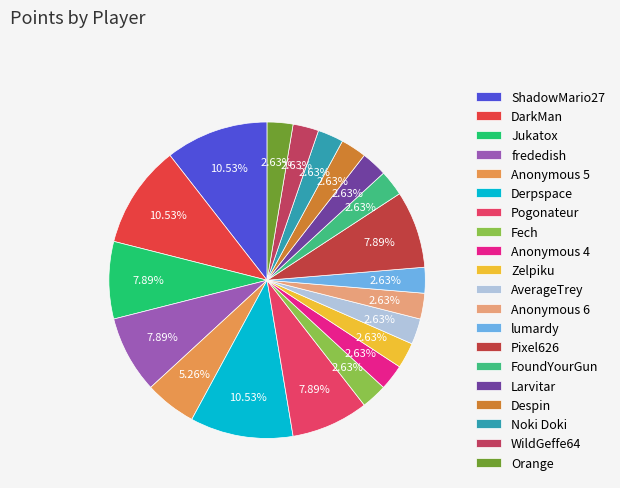

To the nearest percent, what portion does FoundYourGun represent?

3%